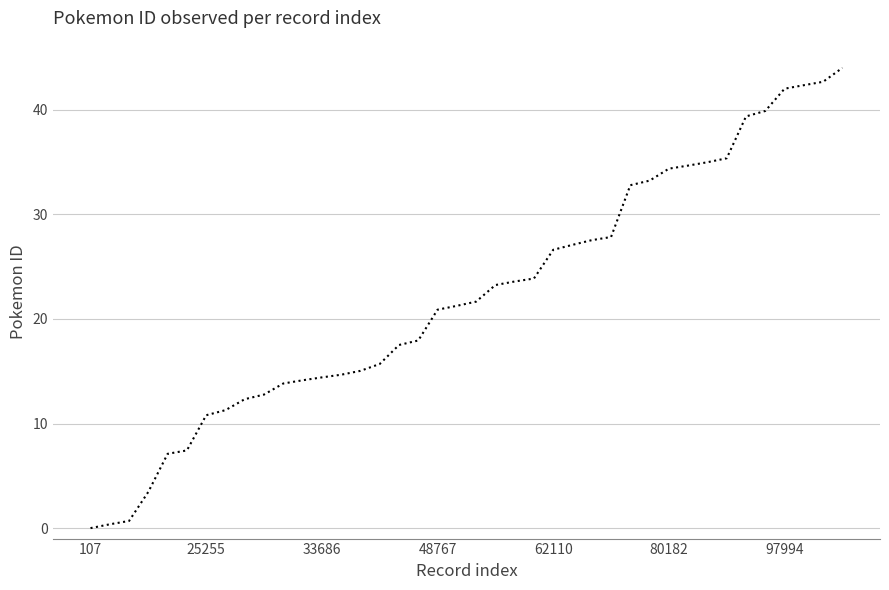

What is the greatest value displayed?

44.0